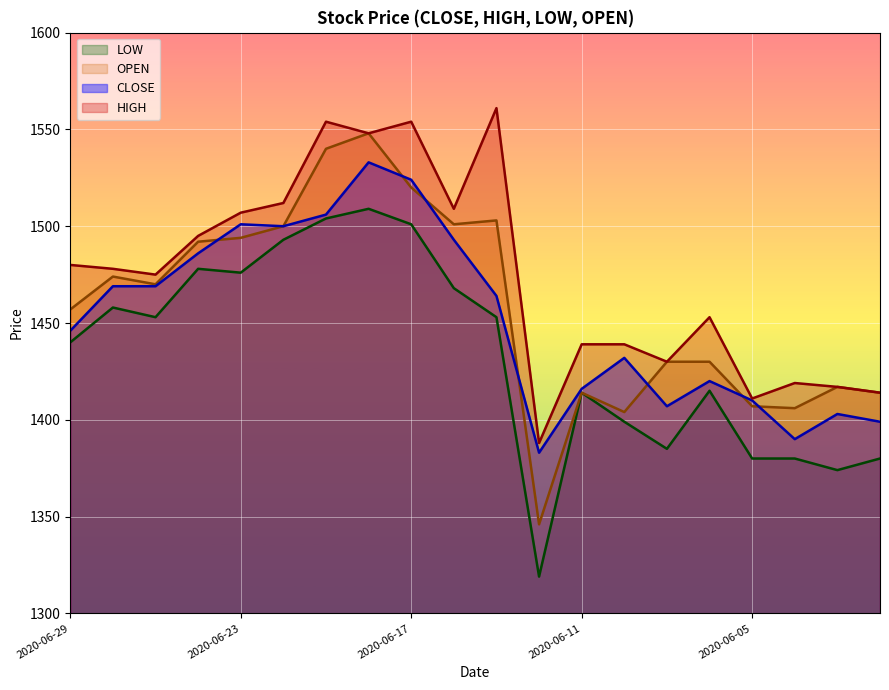

What is the value of the LOW point at the 6th from the left?

1493